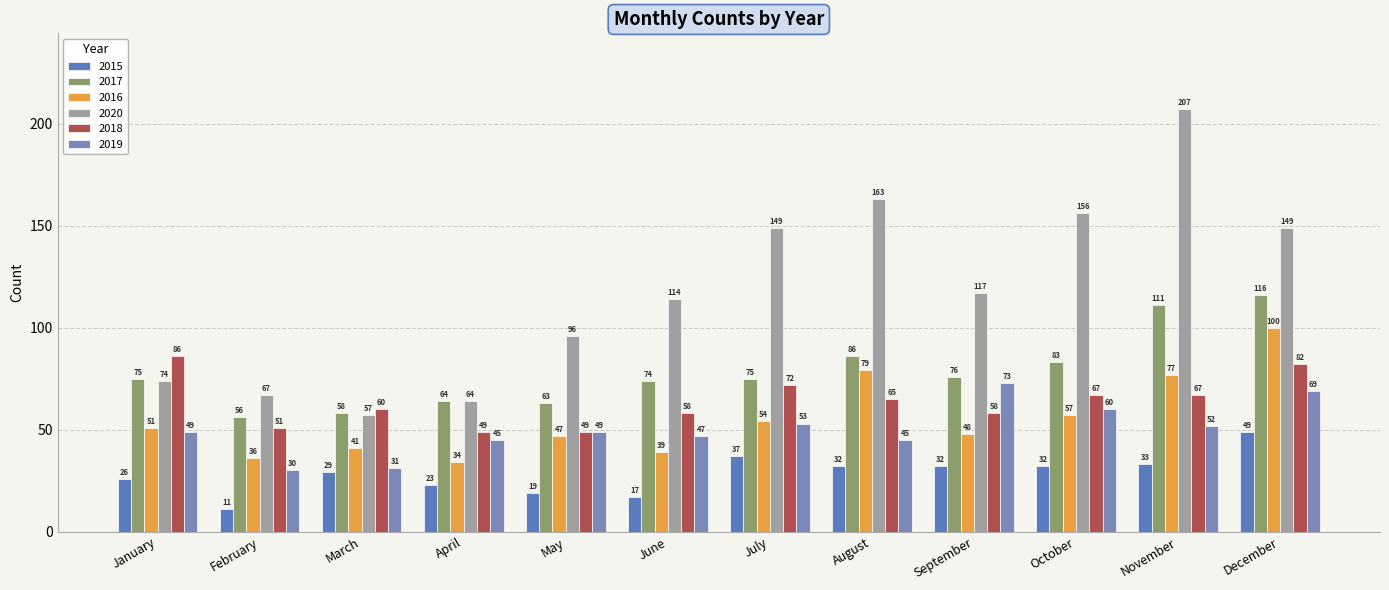

What are all the series names shown in the legend?

2015, 2017, 2016, 2020, 2018, 2019